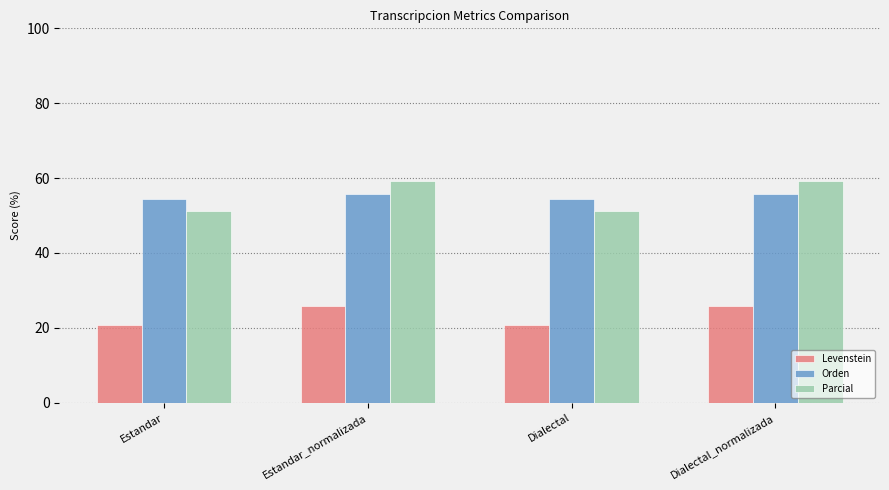

Is the value of Parcial at Dialectal_normalizada greater than the value of Levenstein at Estandar_normalizada?

Yes